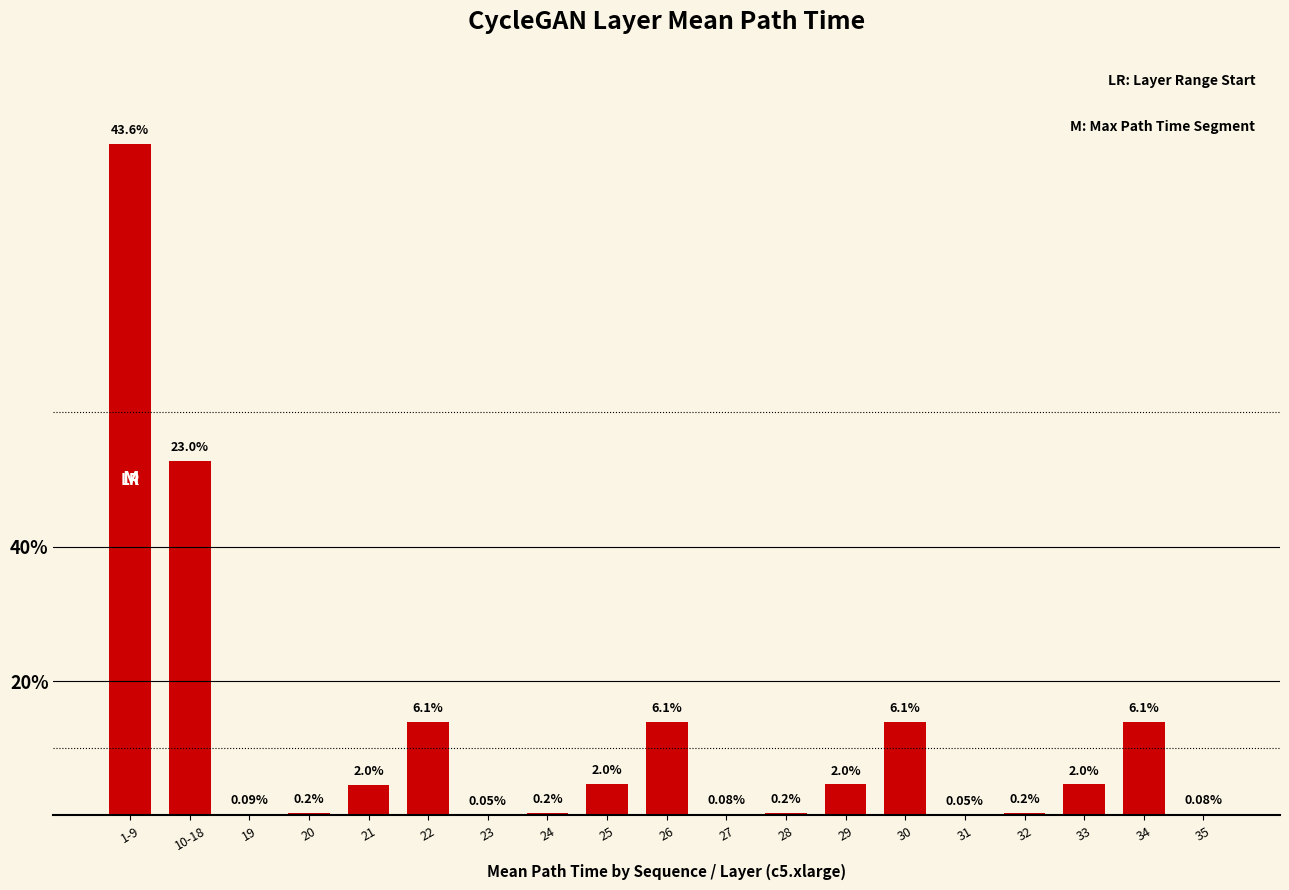

What is the maximum value shown in the chart?

43.6